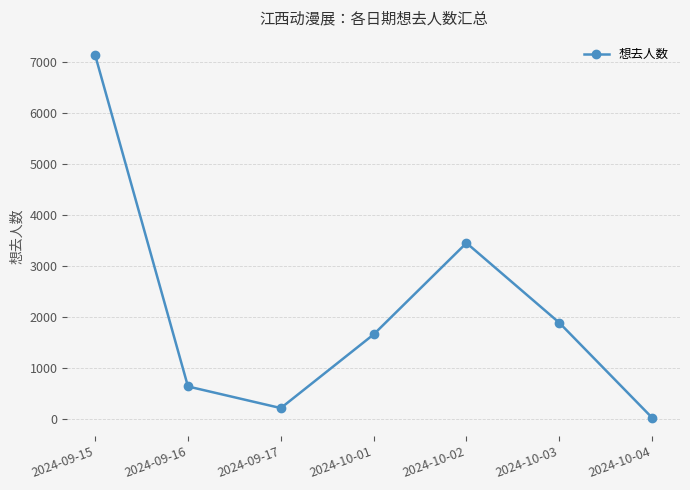

What is the approximate value at 2024-10-03, to the nearest 10?

1890